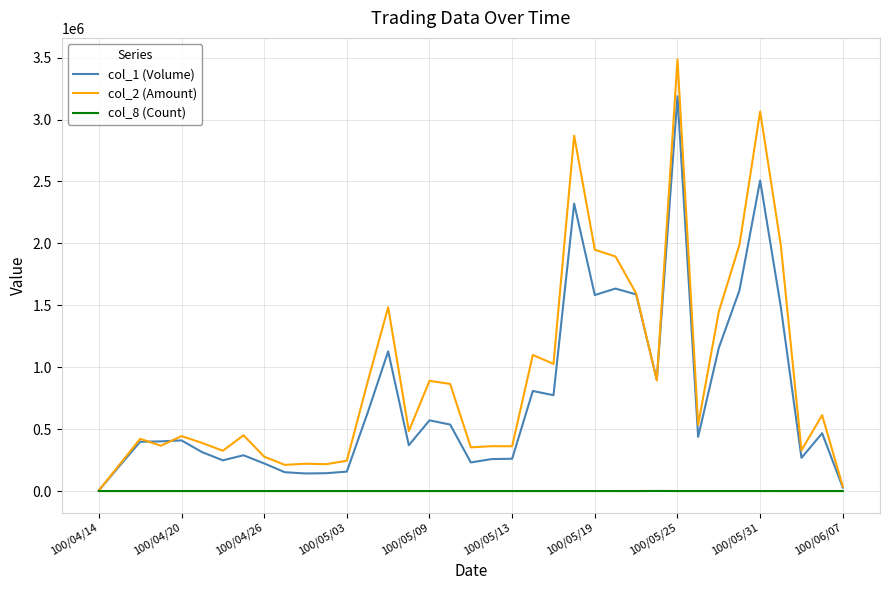

Which series has the largest total across all categories?

col_2 (Amount)